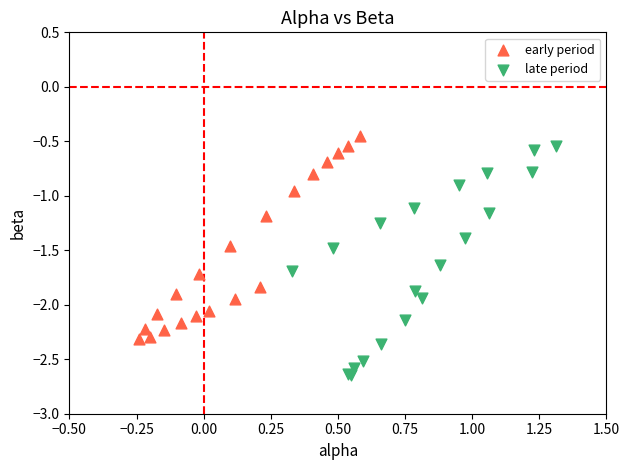

Which series contains the lowest Y value?

late period